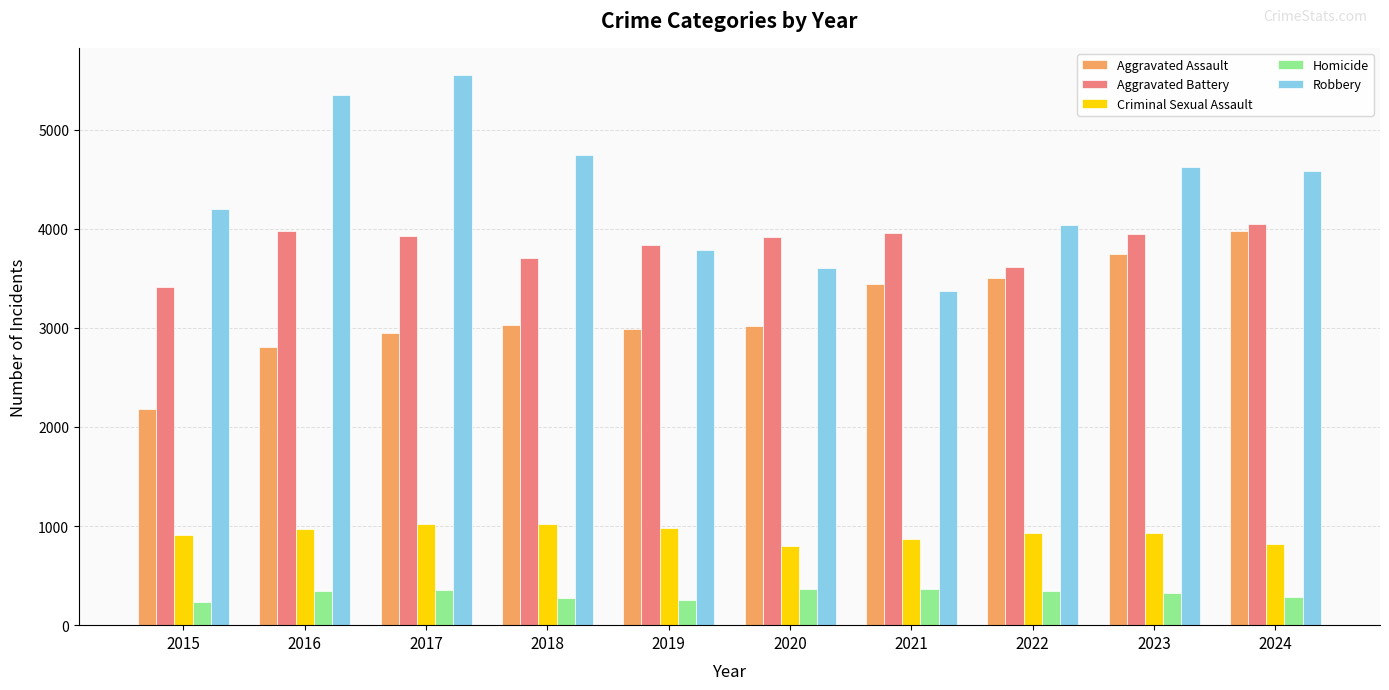

Between 2015 and 2017, which series saw the biggest shift?

Robbery